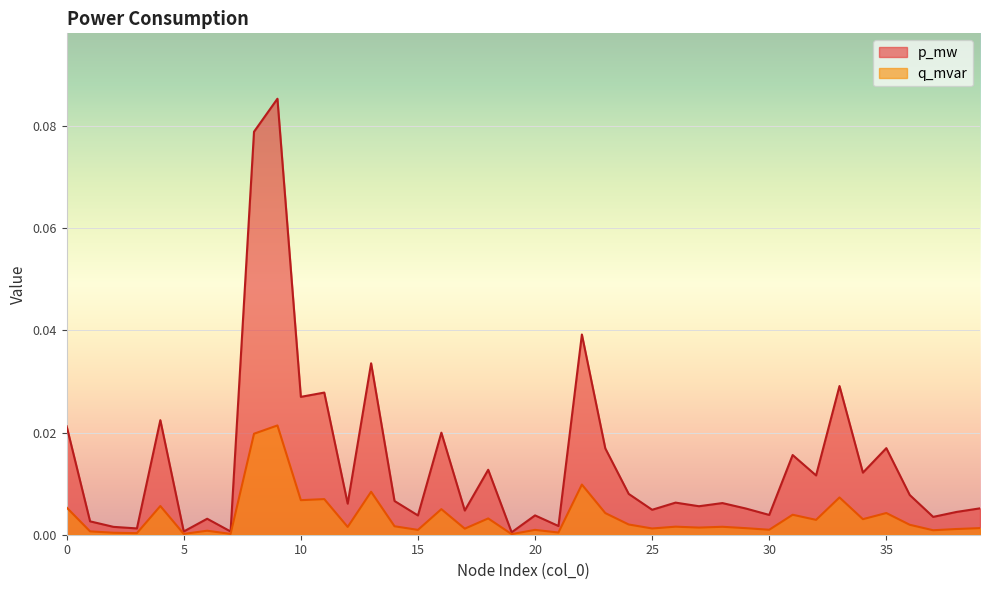

How many distinct data groups are displayed?

2